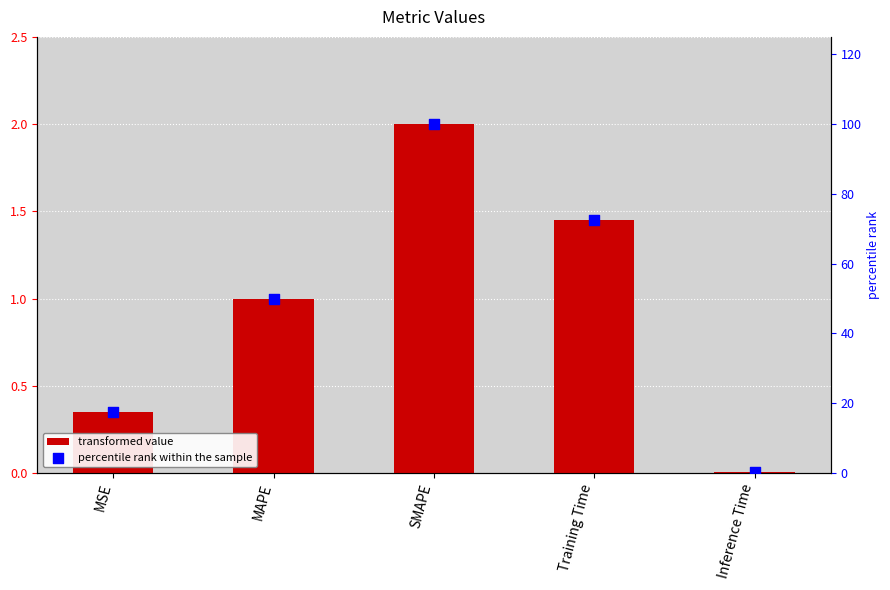

Which series reaches the maximum Y coordinate?

percentile rank within the sample